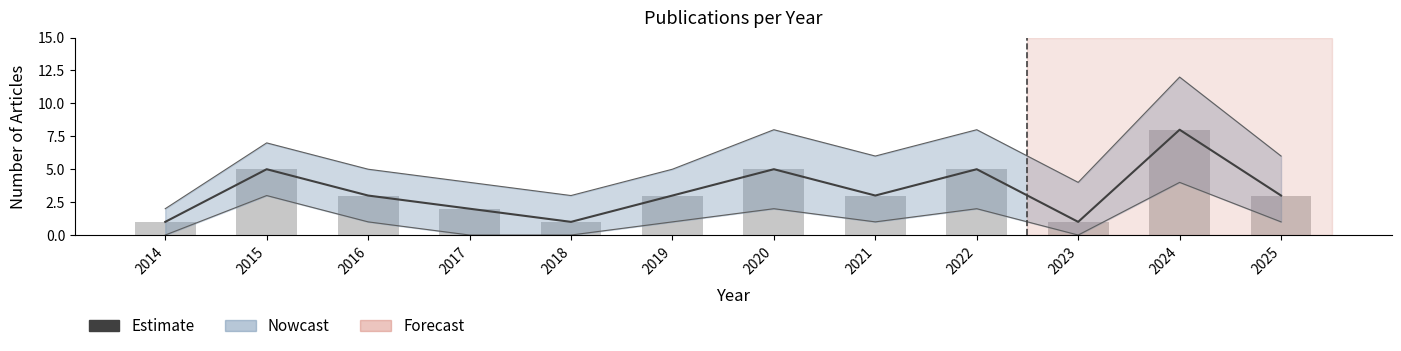

What is the difference between the maximum and minimum values in the Estimate series?

7